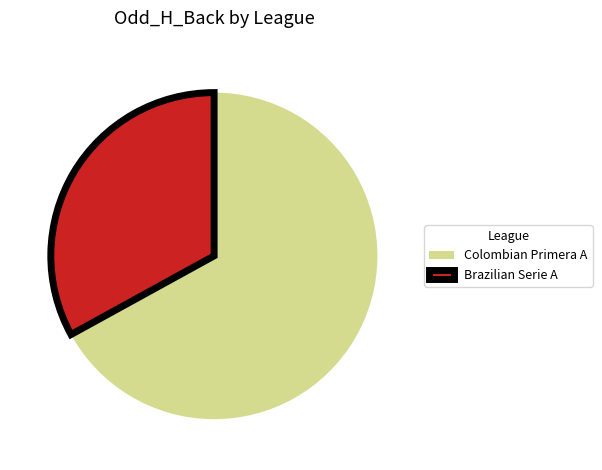

Rank the categories by value from highest to lowest.

Colombian Primera A, Brazilian Serie A